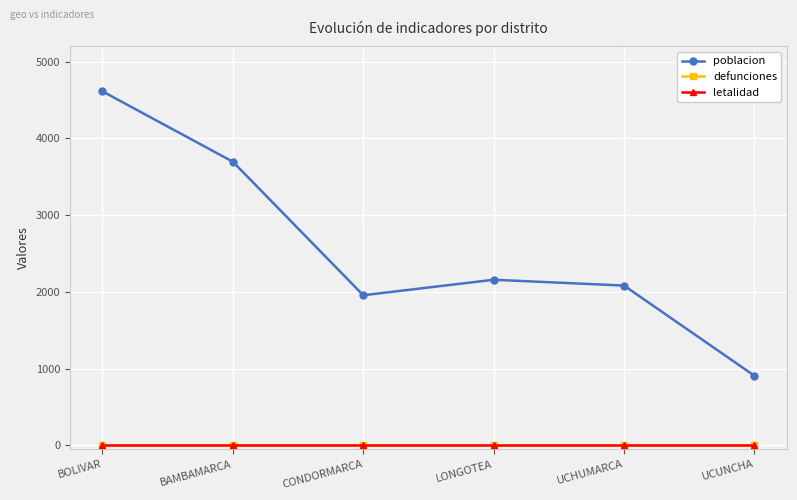

Does the chart have visible grid lines?

Yes